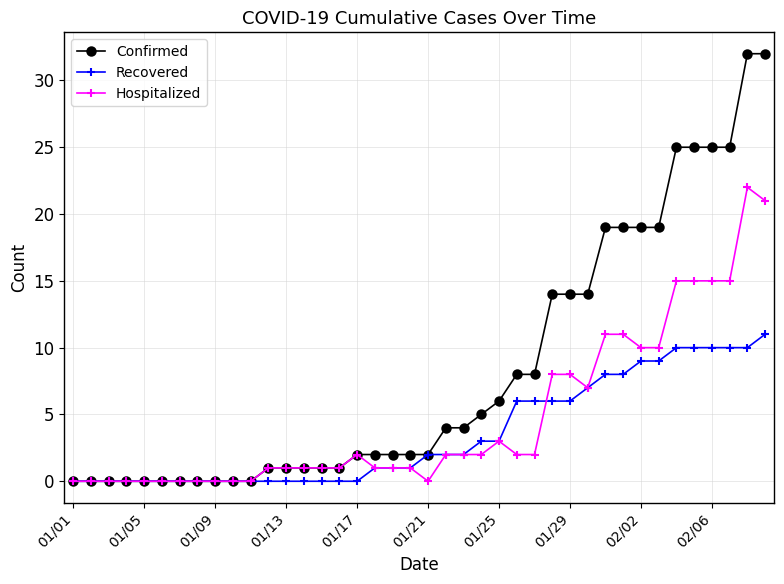

List the series in order of their peak value, highest first.

Confirmed, Hospitalized, Recovered